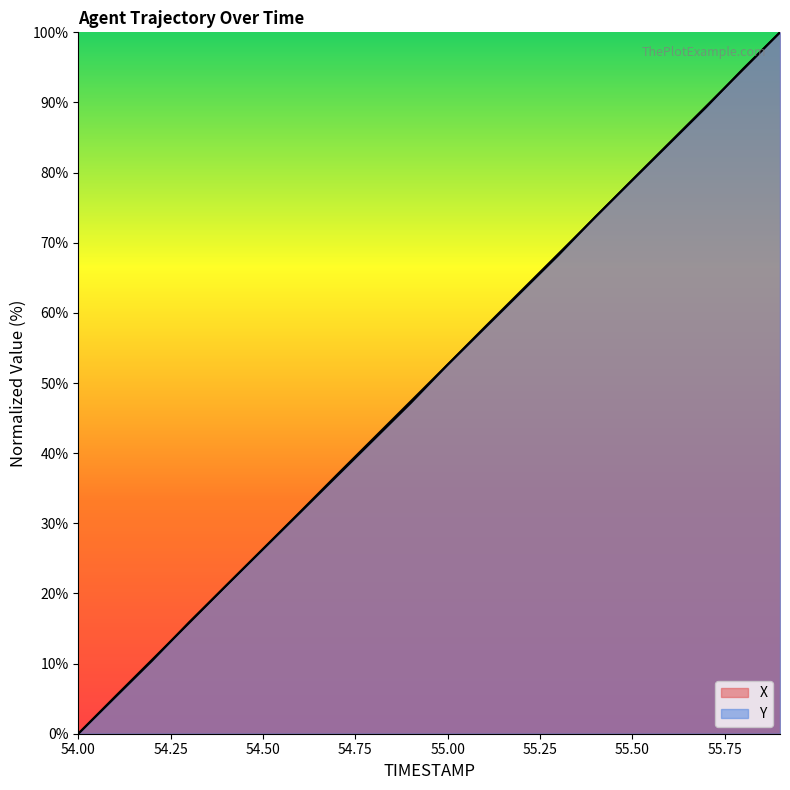

True or false: Y and X intersect in this chart.

True